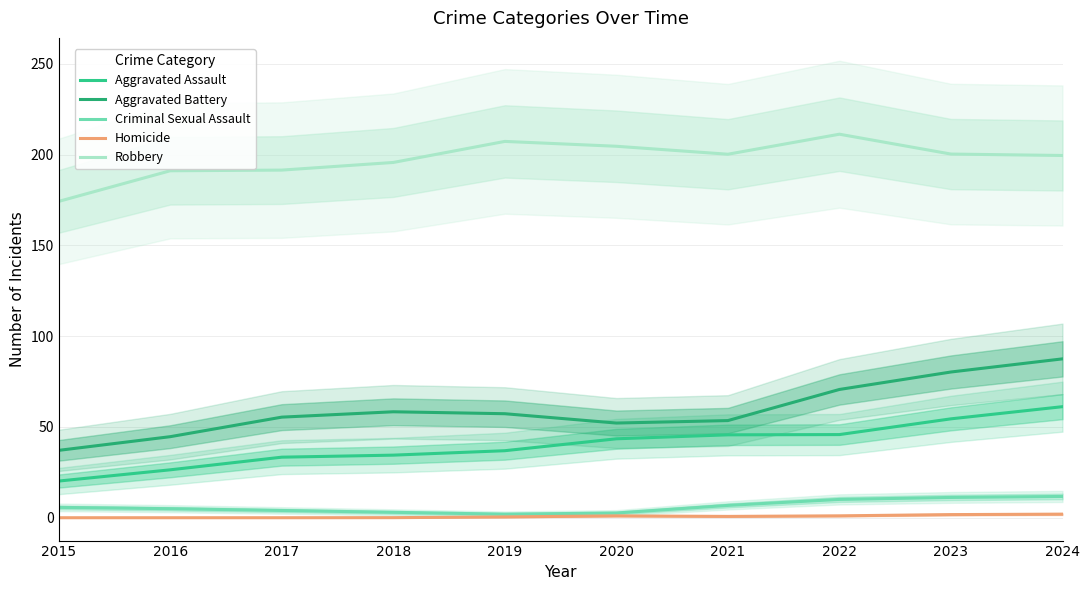

How many interior local valleys does the Aggravated Battery series have?

1